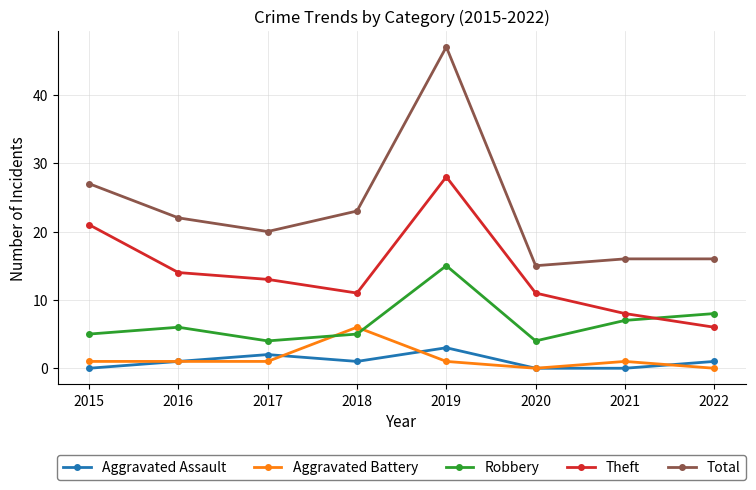

At how many categories does at least one series exceed 6?

8